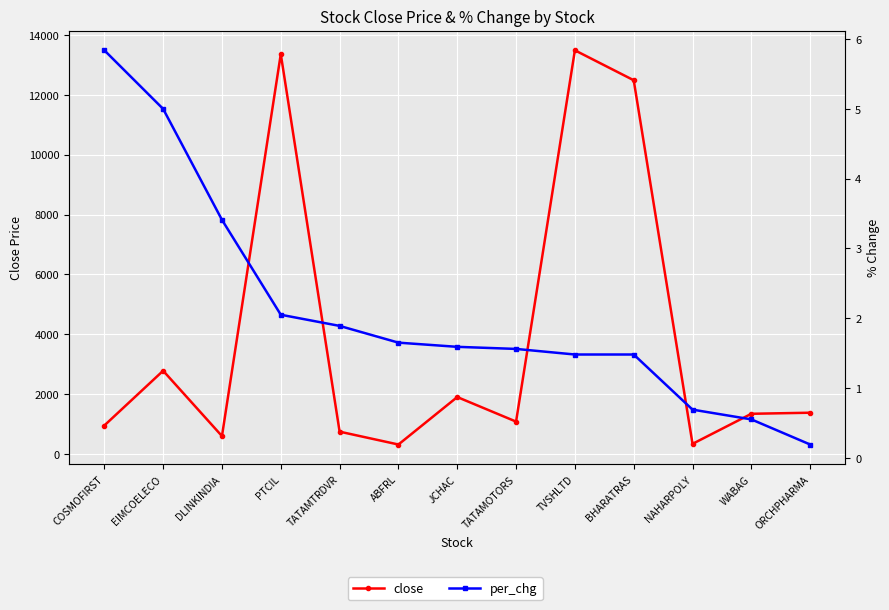

Rank the categories by close value from lowest to highest.

ABFRL, NAHARPOLY, DLINKINDIA, TATAMTRDVR, COSMOFIRST, TATAMOTORS, WABAG, ORCHPHARMA, JCHAC, EIMCOELECO, BHARATRAS, PTCIL, TVSHLTD